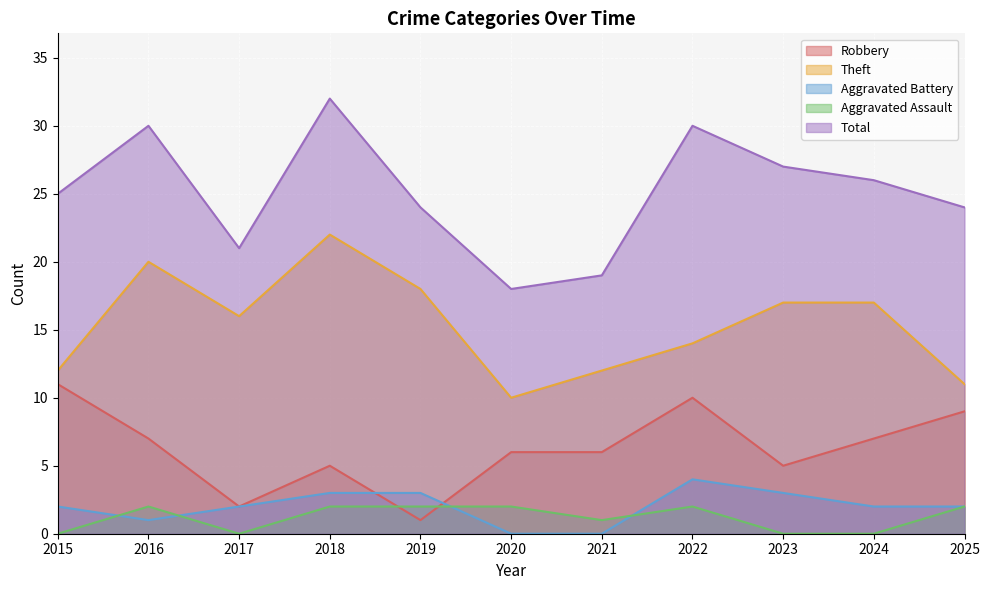

Which has a higher value, 2016 or 2018?

2016